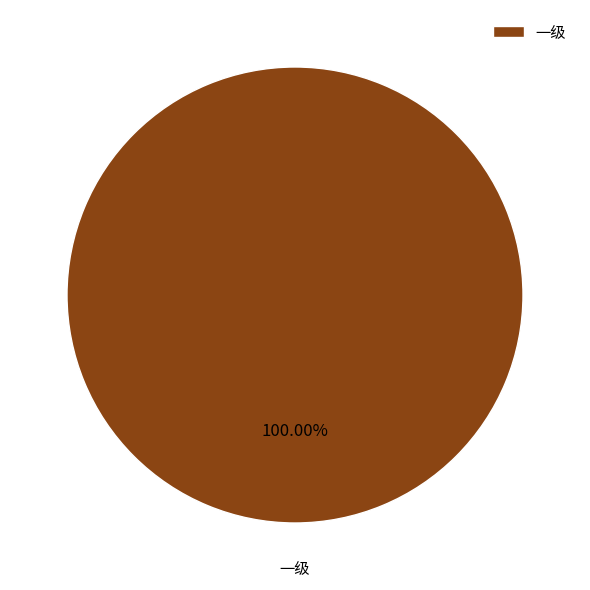

Does 一级 account for over 50% of the chart?

Yes